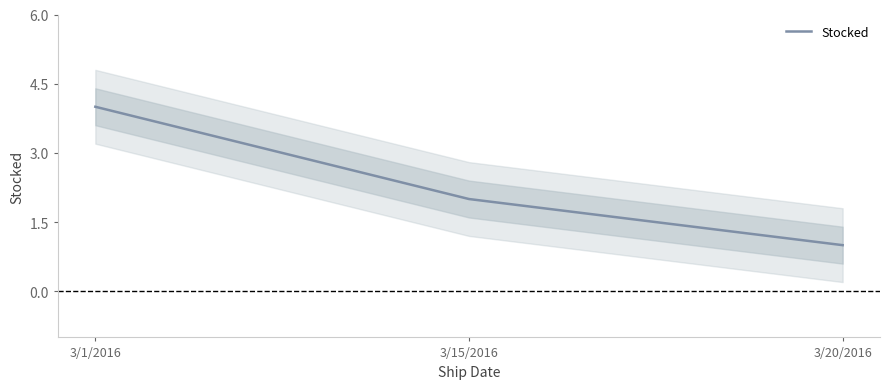

The chart shows a value of 3 at 3/15/2016. True or false?

False